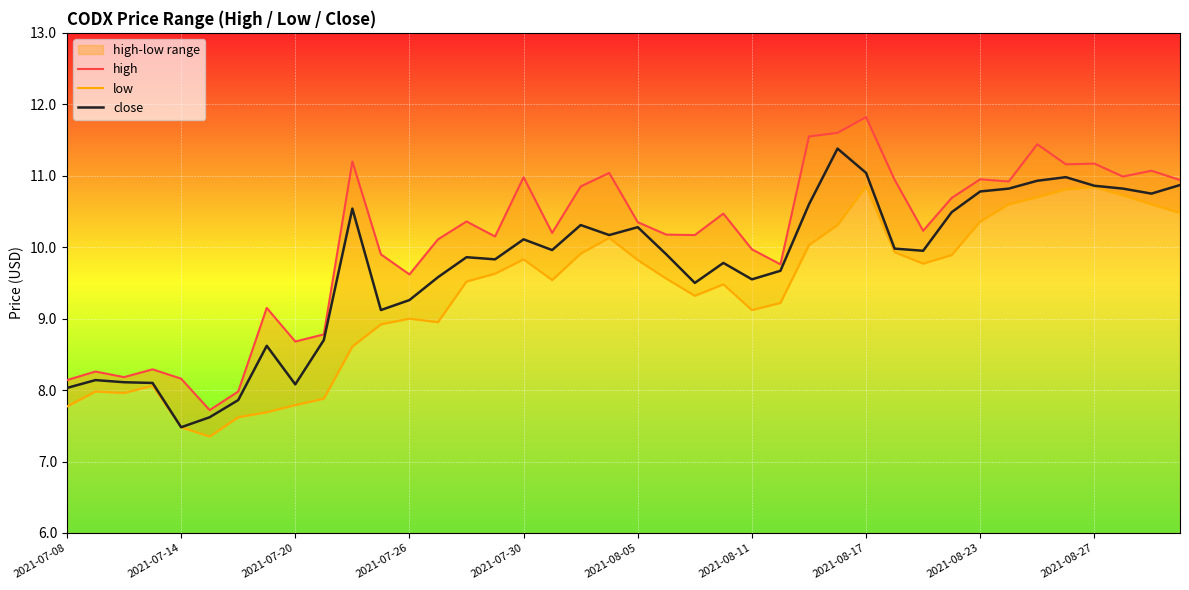

What is the maximum value for close?

11.4